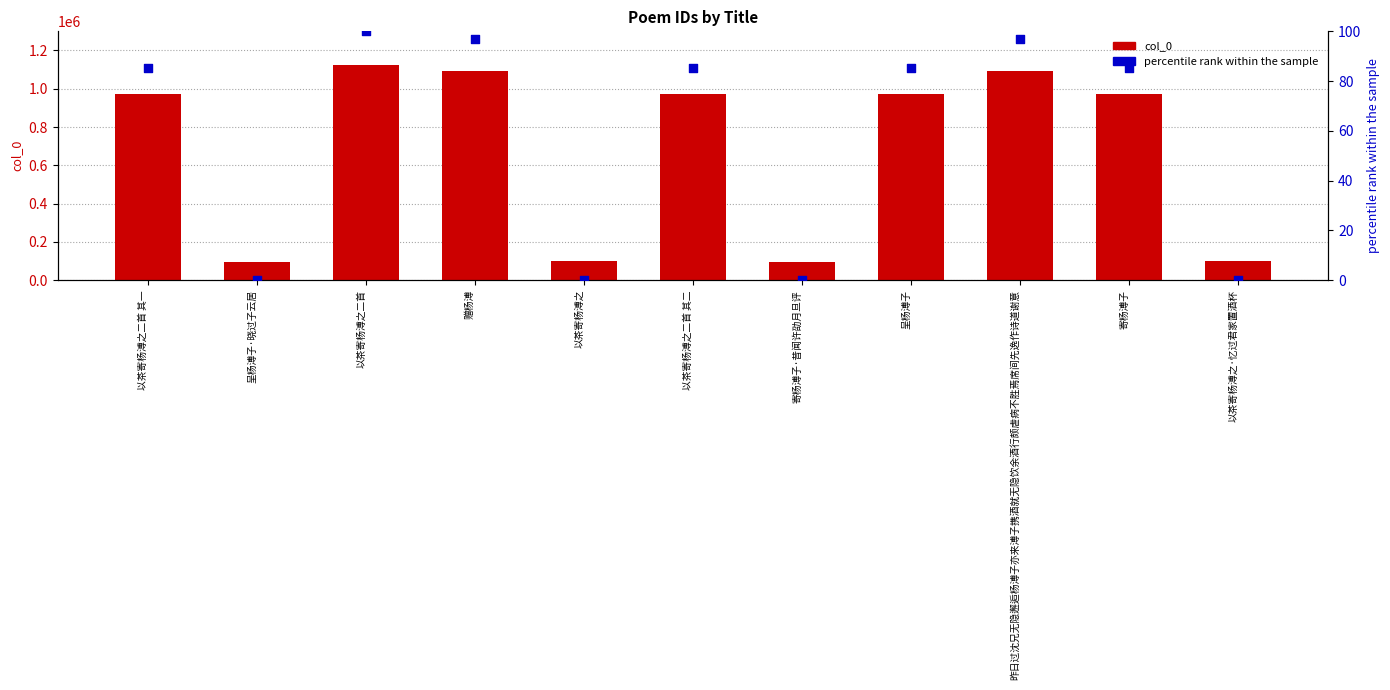

Which series has the largest total across all categories?

col_0